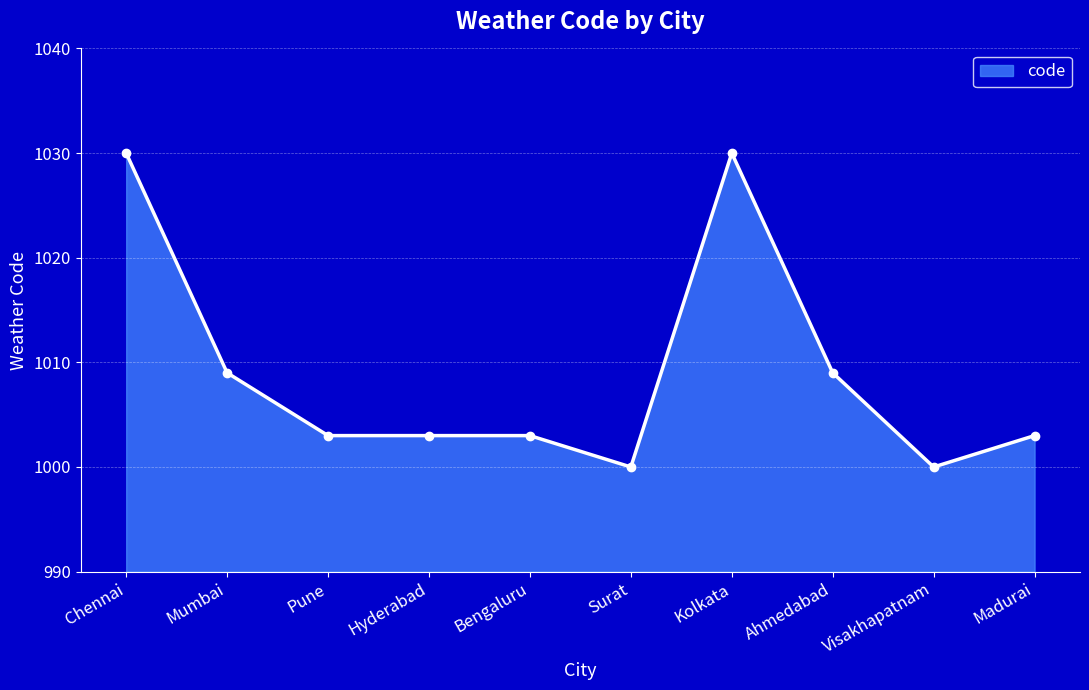

What is the value of the 10th point from the left?

1003